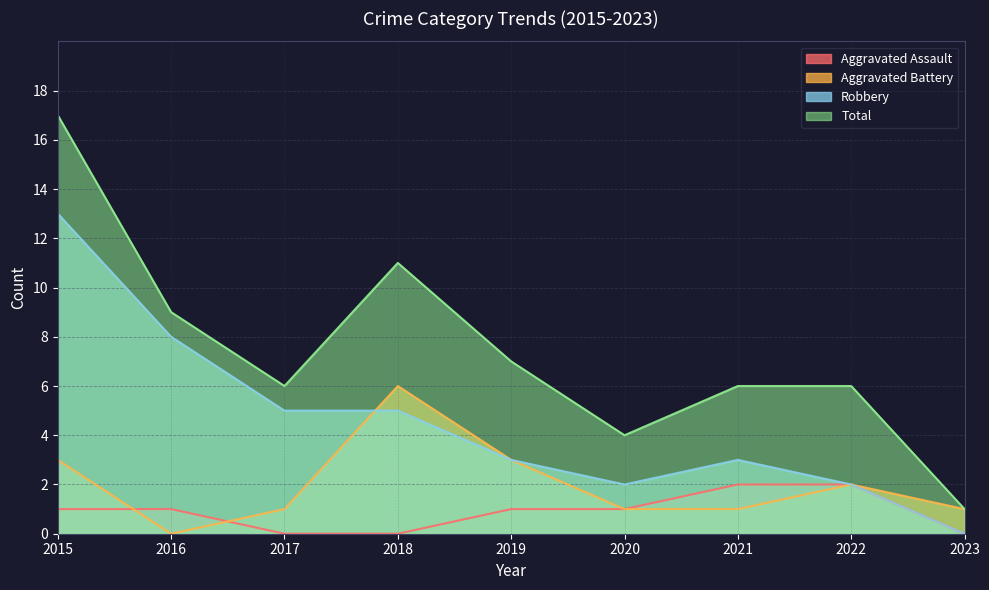

Count the Aggravated Assault values in the range 0 to 1.

7